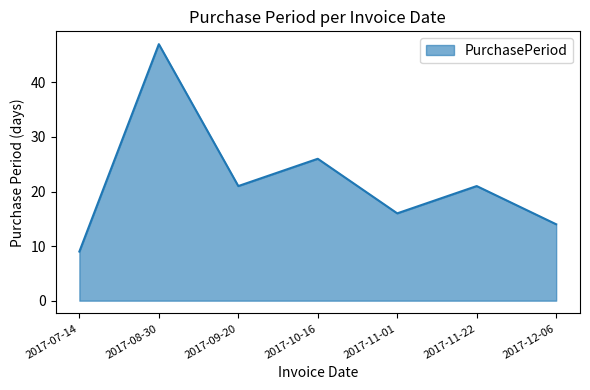

What is the sum of all values?

154